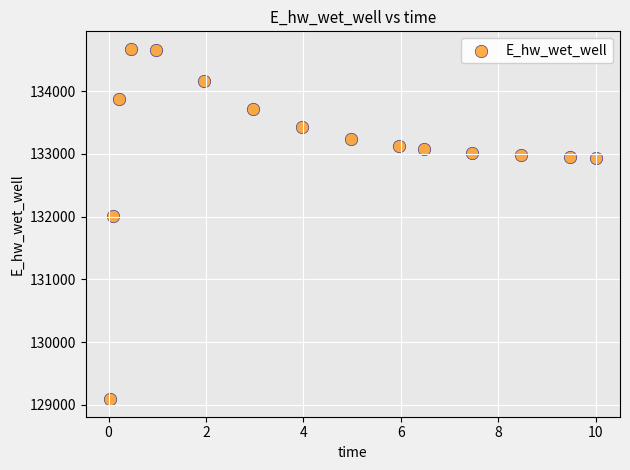

What Y value in the scatter plot is closest to 131881?

132003.4